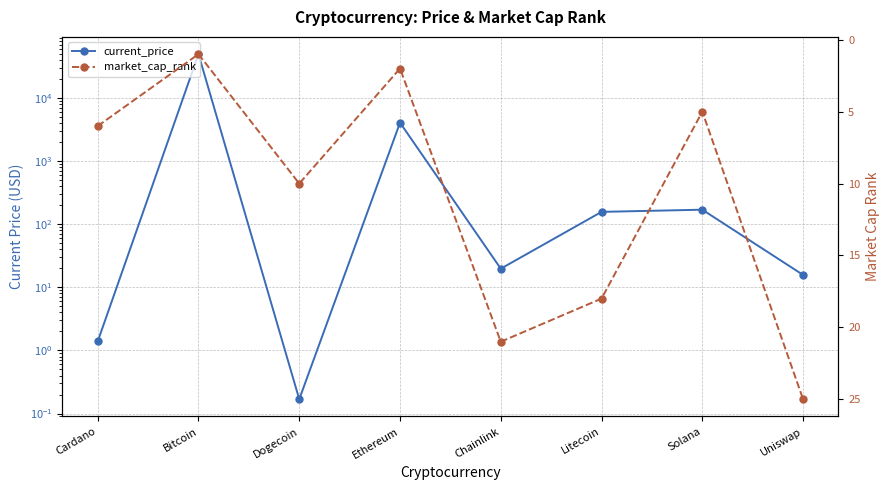

Is it true that current_price equals 156.7 at Litecoin?

True